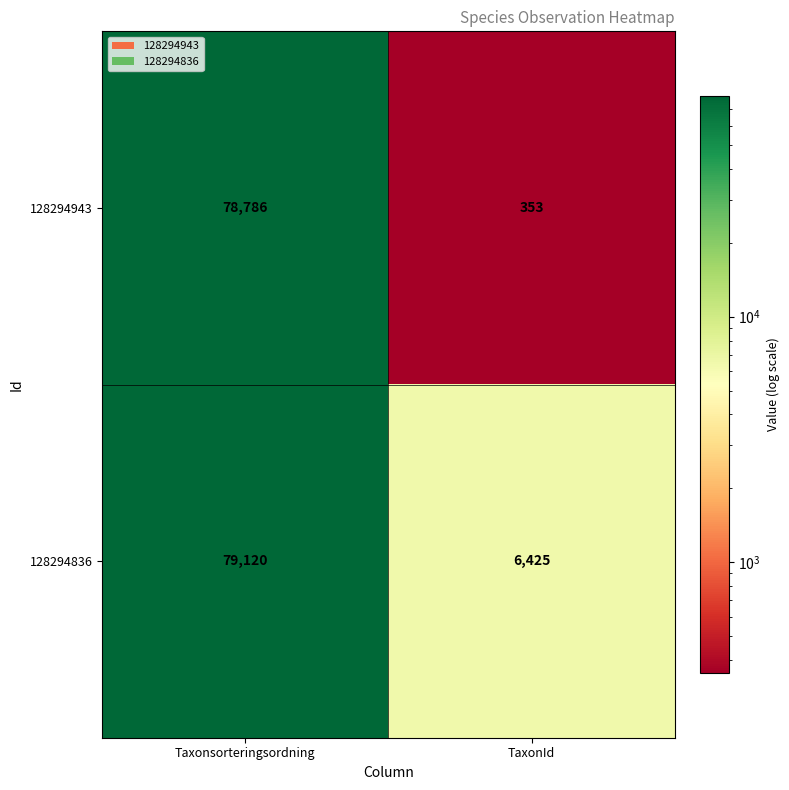

What is the sum of the 128294943 values at TaxonId and Taxonsorteringsordning?

79139